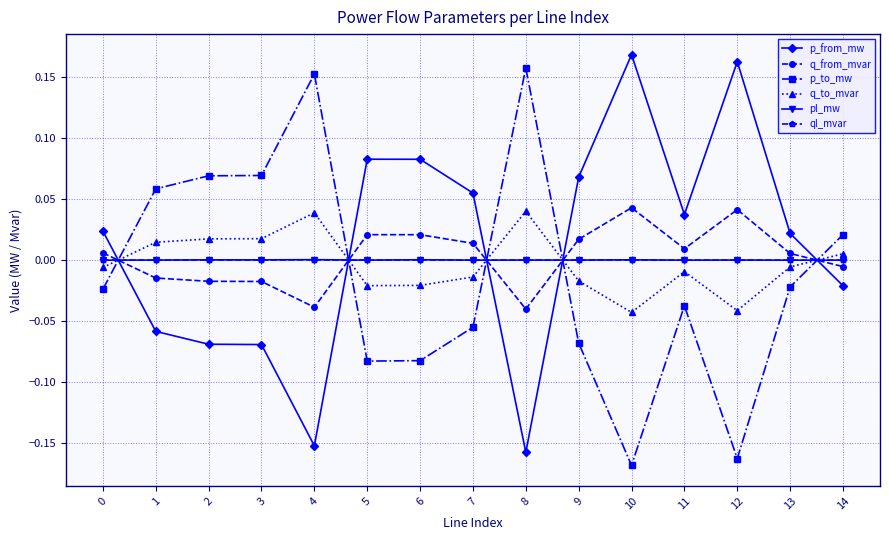

True or false: pl_mw has more than 2 points higher than both neighbors.

True